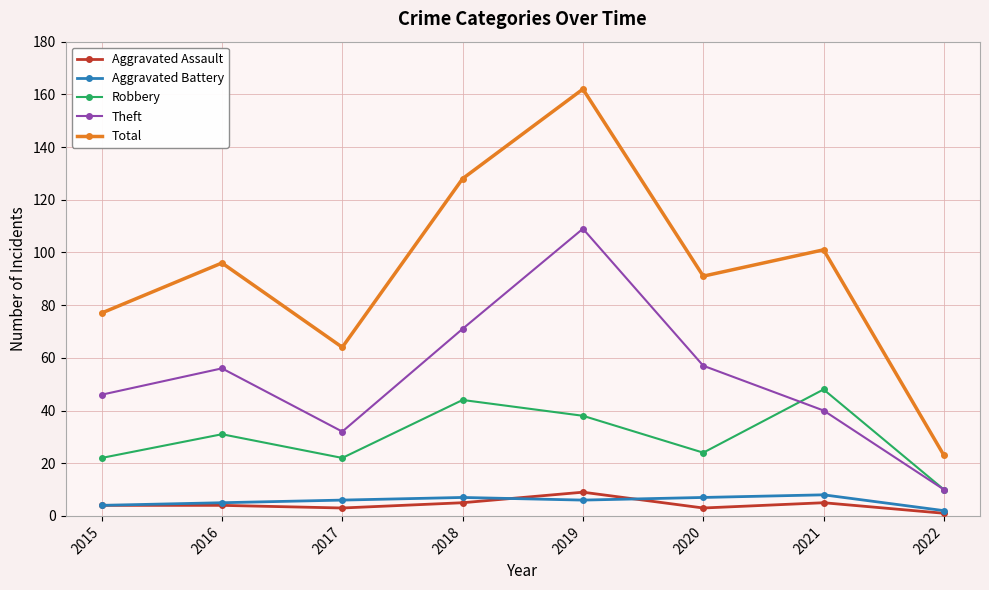

Is this an area chart (filled region under the line)?

No